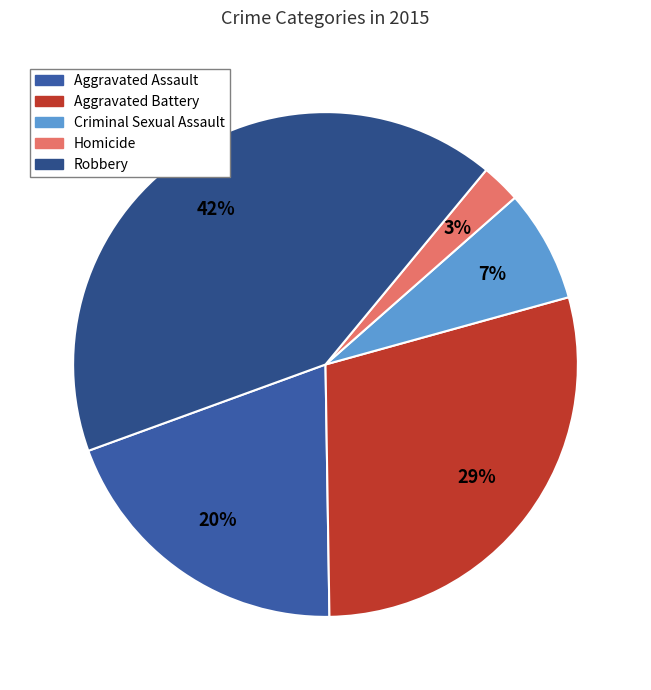

What percentage is NOT represented by Homicide?

97.5%